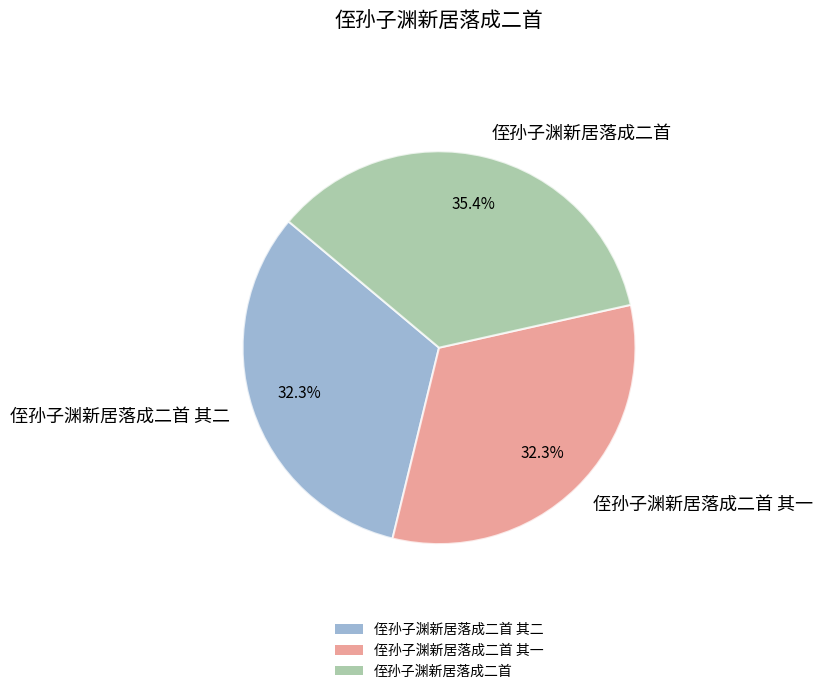

Count the number of slices in the pie.

3